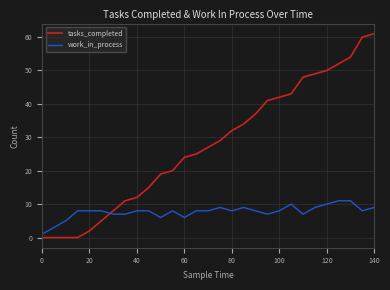

List the series in order of their peak value, highest first.

tasks_completed, work_in_process